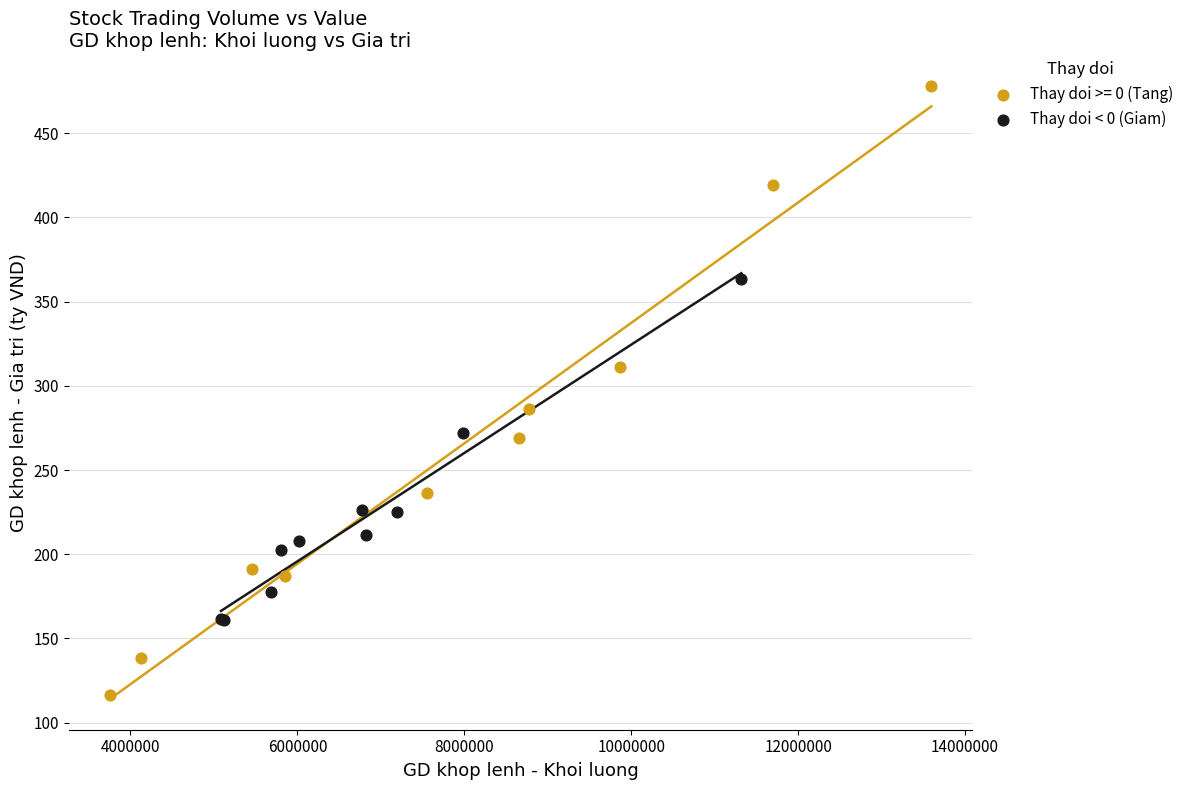

Which series has the widest spread of Y values?

Thay doi >= 0 (Tang)